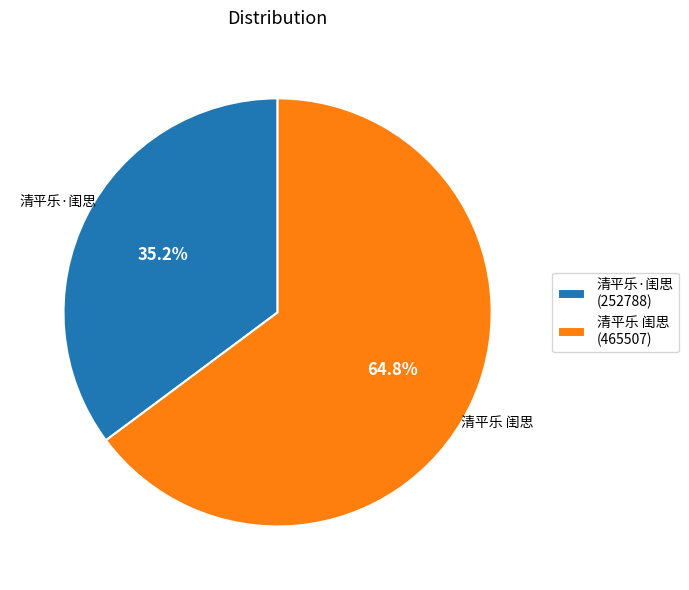

What is the largest slice in the pie chart?

清平乐 闺思